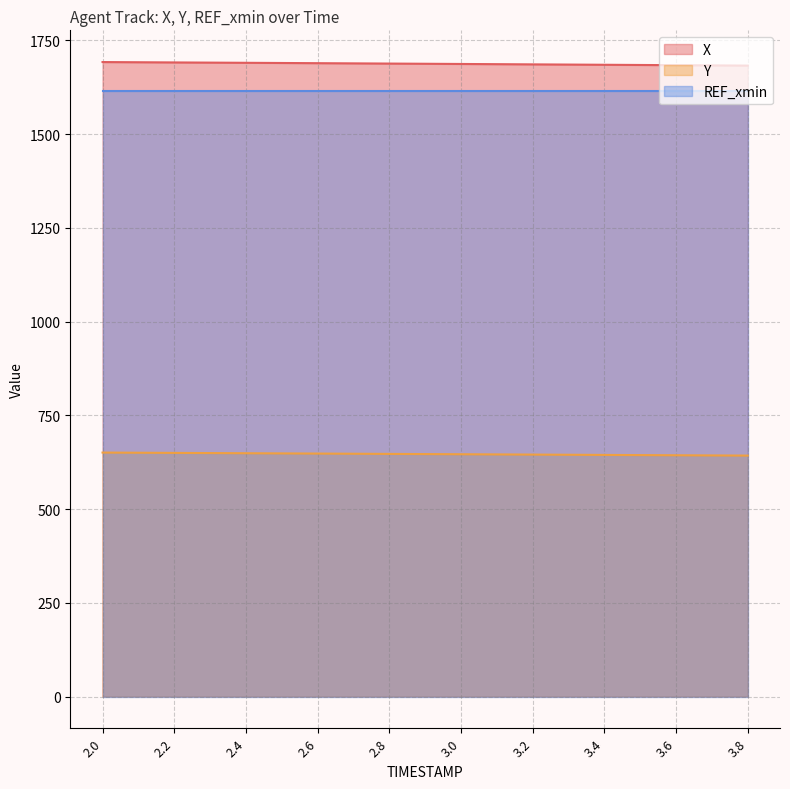

How many data points in X are above 1687?

11